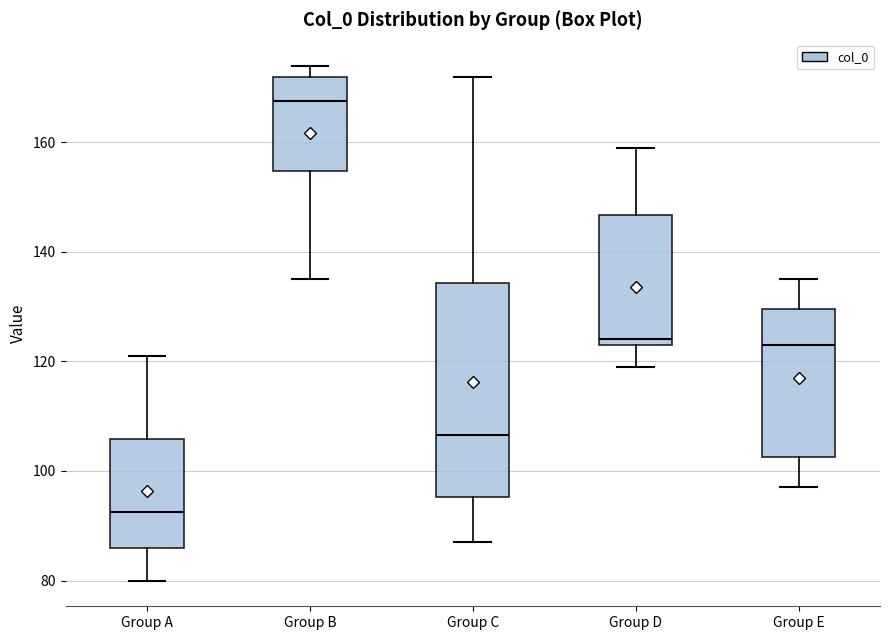

Which box has the highest median line?

Group B